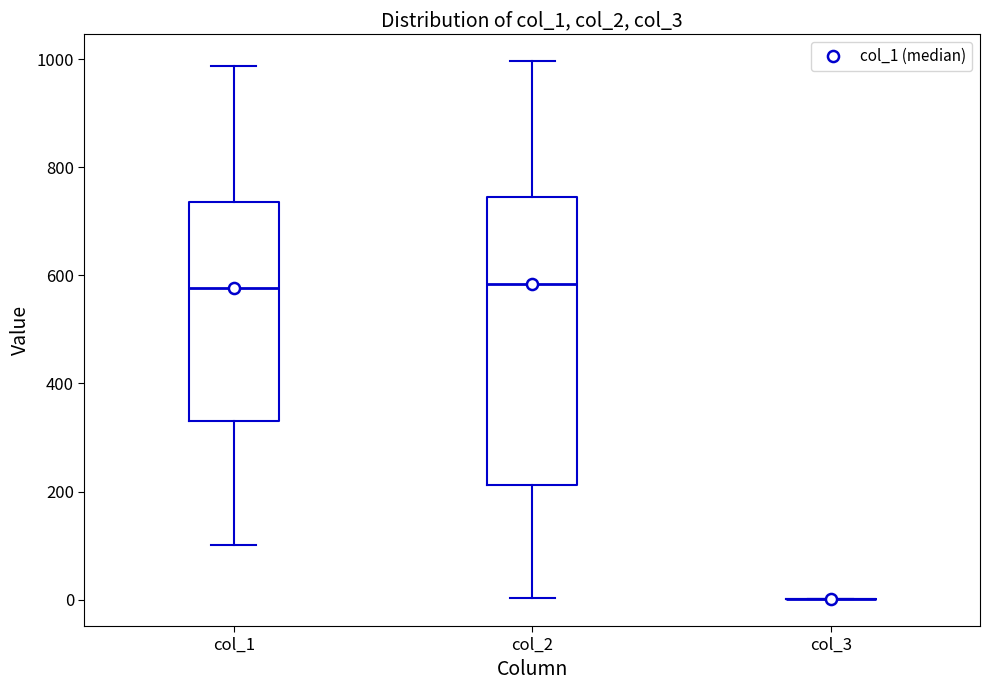

Reading left to right, read every box against the y-axis: the position of its median line, the range the box covers, and the ends of its whiskers. The values are not printed on the chart, so give them approximately, as read against the axis.

col_1: median 580, box 340 to 740, whiskers 100 to 980
col_2: median 580, box 220 to 740, whiskers 0 to 1000
col_3: box collapsed to a line at 0, whiskers 0 to 0